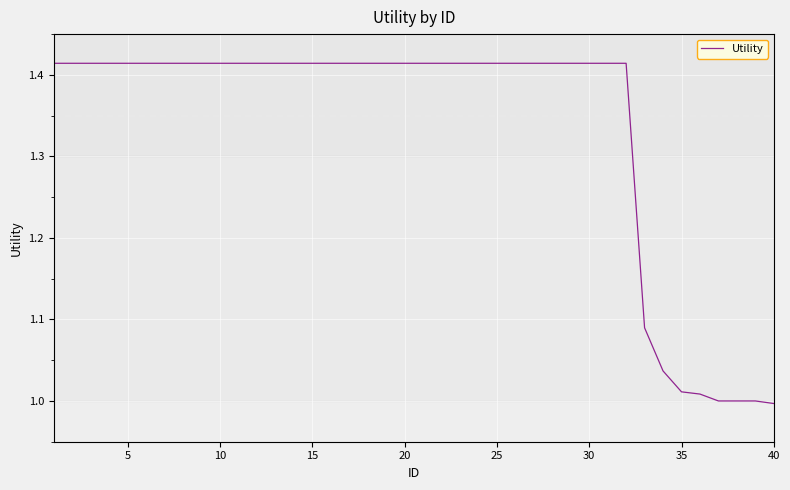

True or false: there are more than 0 points higher than both neighbors.

False